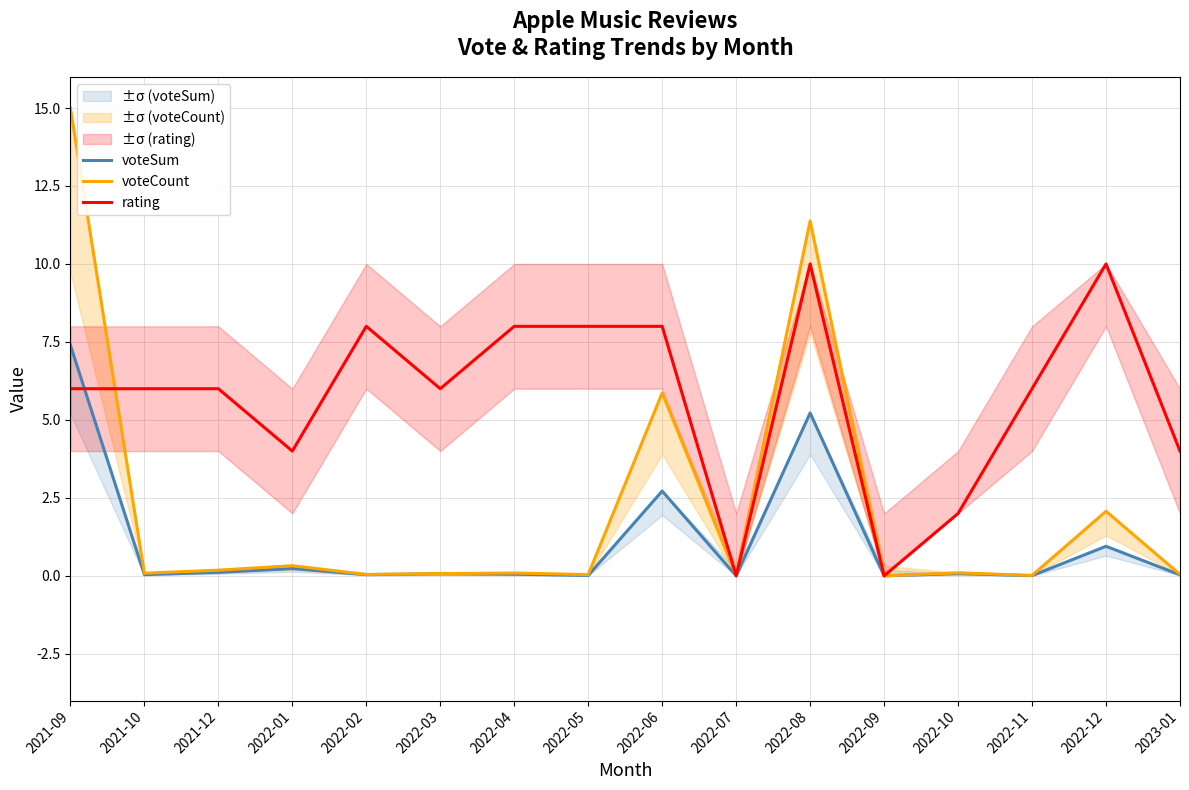

Reading left to right, what are all the values shown in this chart?

voteSum: 2021-09=7.4	2021-10=0.0	2021-12=0.1	2022-01=0.2	2022-02=0.0	2022-03=0.1	2022-04=0.1	2022-05=0.0	2022-06=2.7	2022-07=0.0	2022-08=5.2	2022-09=0.0	2022-10=0.1	2022-11=0.0	2022-12=0.9	2023-01=0.0
voteCount: 2021-09=15.0	2021-10=0.1	2021-12=0.2	2022-01=0.3	2022-02=0.0	2022-03=0.1	2022-04=0.1	2022-05=0.0	2022-06=5.9	2022-07=0.0	2022-08=11.4	2022-09=0.0	2022-10=0.1	2022-11=0.0	2022-12=2.1	2023-01=0.0
rating: 2021-09=6.0	2021-10=6.0	2021-12=6.0	2022-01=4.0	2022-02=8.0	2022-03=6.0	2022-04=8.0	2022-05=8.0	2022-06=8.0	2022-07=0.0	2022-08=10.0	2022-09=0.0	2022-10=2.0	2022-11=6.0	2022-12=10.0	2023-01=4.0